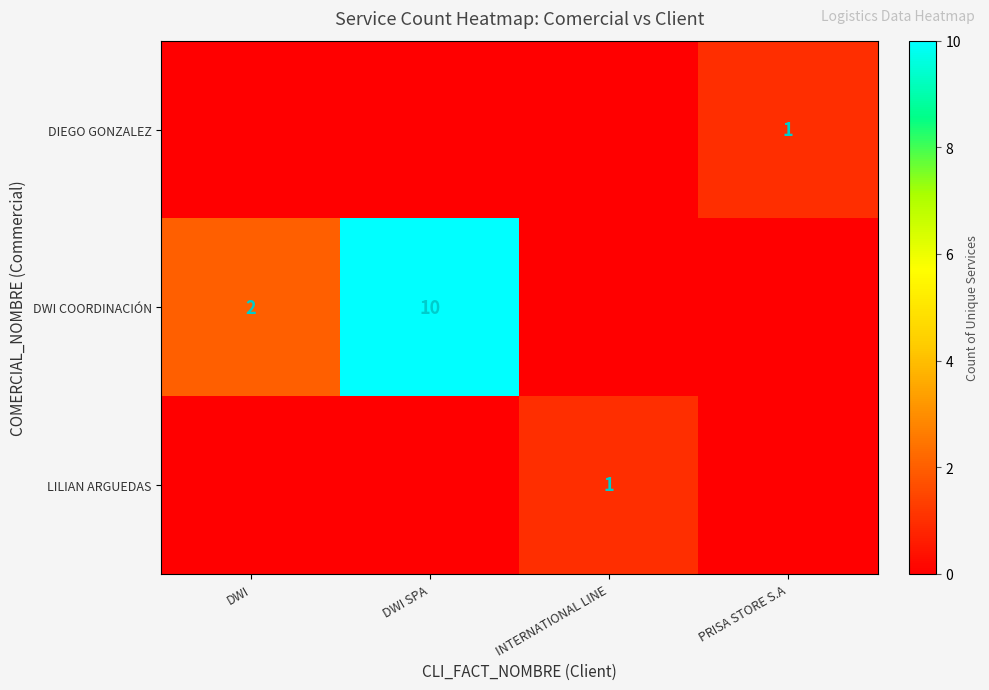

What is the difference between the highest and lowest values at PRISA STORE S.A?

1